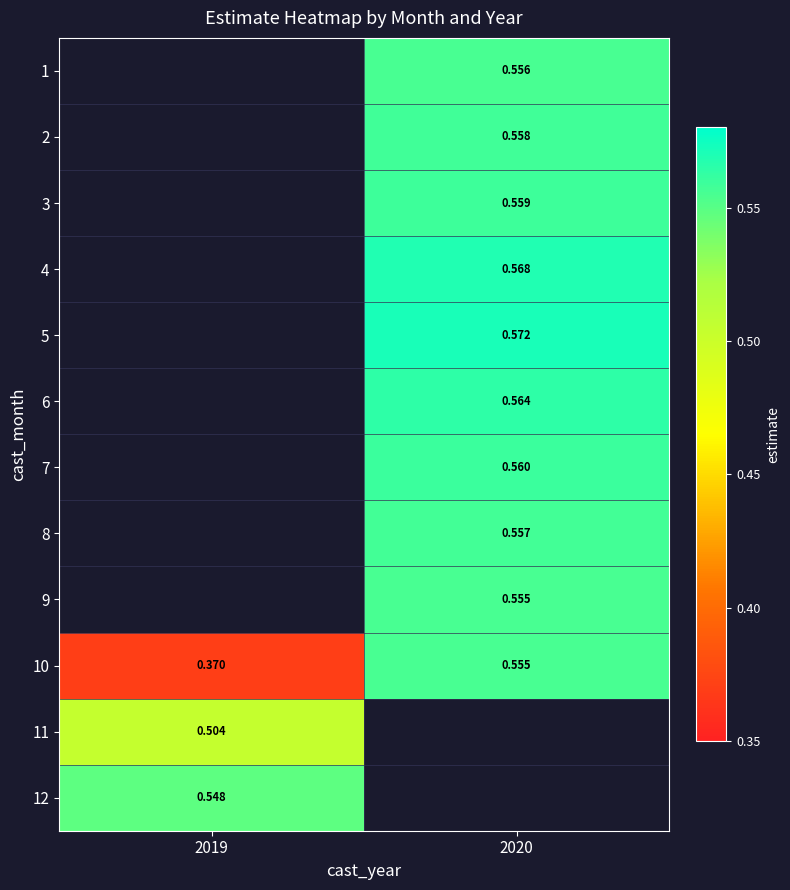

Which has a higher value, 2019 or 2020?

2020